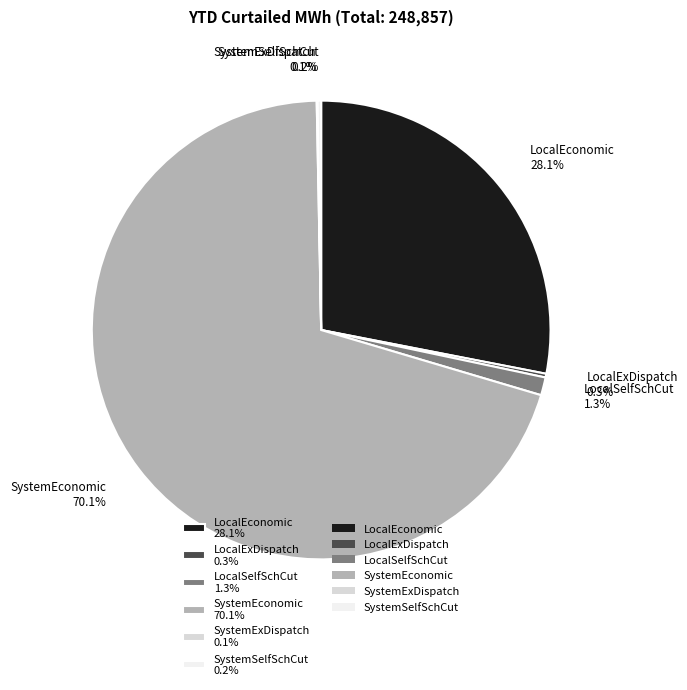

What percentage is the LocalSelfSchCut slice, to the nearest percent?

1%